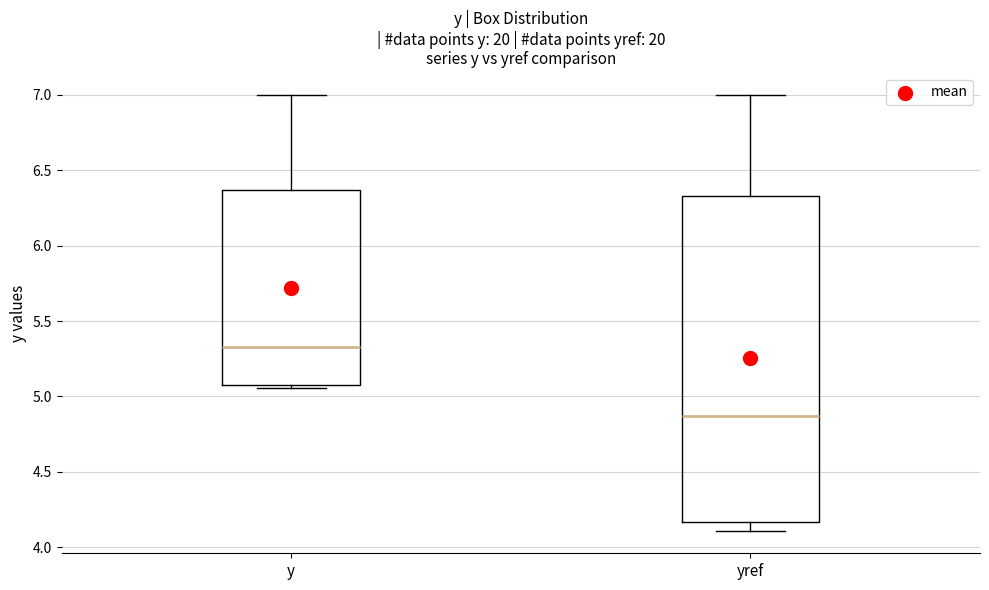

Reading left to right, read every box against the y-axis: the position of its median line, the range the box covers, and the ends of its whiskers. The values are not printed on the chart, so give them approximately, as read against the axis.

y: median 5.35, box 5.10 to 6.35, whiskers 5.05 to 7.00
yref: median 4.85, box 4.15 to 6.35, whiskers 4.10 to 7.00